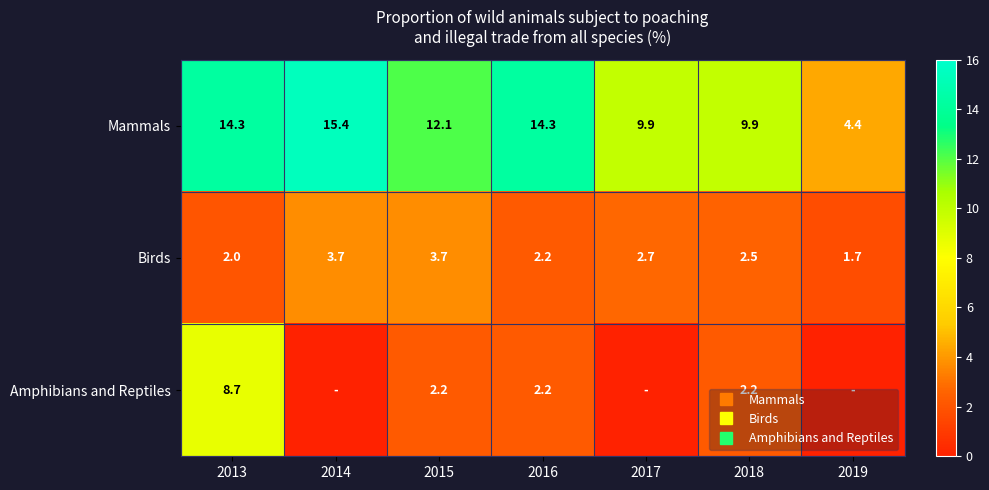

Is it true that Birds equals 3.2 at 2013?

False